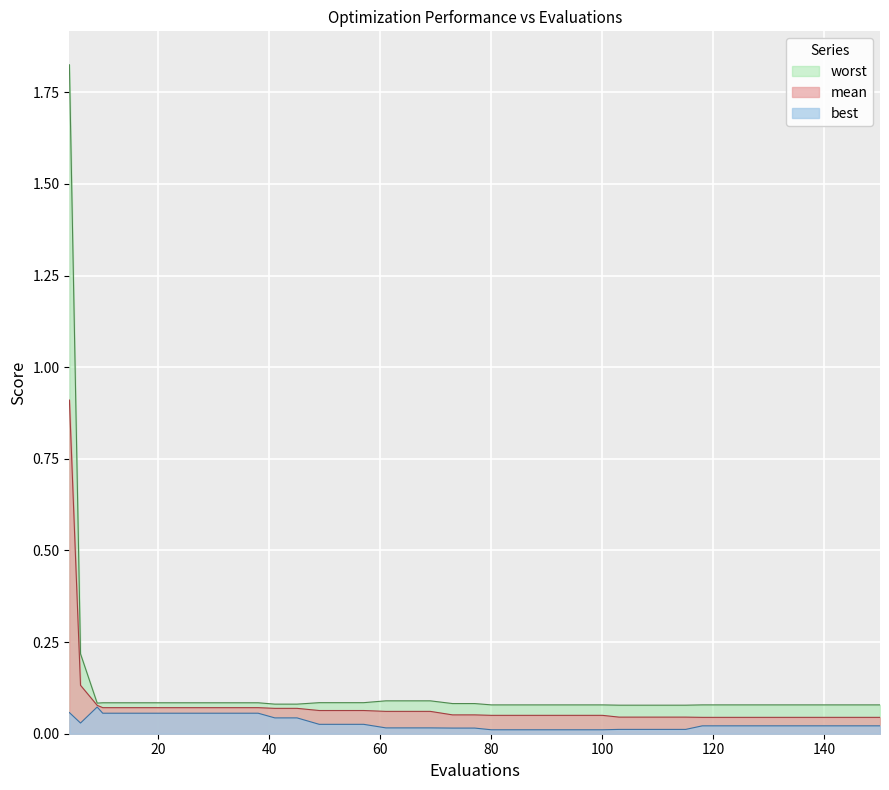

Reading right to left, transcribe all the data shown in this chart.

mean: 150=0.0	146=0.0	142=0.0	138=0.0	134=0.0	130=0.0	126=0.0	122=0.0	118=0.0	115=0.0	111=0.0	107=0.0	103=0.0	100=0.1	96=0.1	92=0.1	88=0.1	84=0.1	80=0.1	77=0.1	73=0.1	69=0.1	65=0.1	61=0.1	57=0.1	53=0.1	49=0.1	45=0.1	41=0.1	38=0.1	34=0.1	30=0.1	26=0.1	22=0.1	18=0.1	14=0.1	10=0.1	9=0.1	6=0.1	4=0.9
best: 150=0.0	146=0.0	142=0.0	138=0.0	134=0.0	130=0.0	126=0.0	122=0.0	118=0.0	115=0.0	111=0.0	107=0.0	103=0.0	100=0.0	96=0.0	92=0.0	88=0.0	84=0.0	80=0.0	77=0.0	73=0.0	69=0.0	65=0.0	61=0.0	57=0.0	53=0.0	49=0.0	45=0.0	41=0.0	38=0.1	34=0.1	30=0.1	26=0.1	22=0.1	18=0.1	14=0.1	10=0.1	9=0.1	6=0.0	4=0.1
worst: 150=0.1	146=0.1	142=0.1	138=0.1	134=0.1	130=0.1	126=0.1	122=0.1	118=0.1	115=0.1	111=0.1	107=0.1	103=0.1	100=0.1	96=0.1	92=0.1	88=0.1	84=0.1	80=0.1	77=0.1	73=0.1	69=0.1	65=0.1	61=0.1	57=0.1	53=0.1	49=0.1	45=0.1	41=0.1	38=0.1	34=0.1	30=0.1	26=0.1	22=0.1	18=0.1	14=0.1	10=0.1	9=0.1	6=0.2	4=1.8